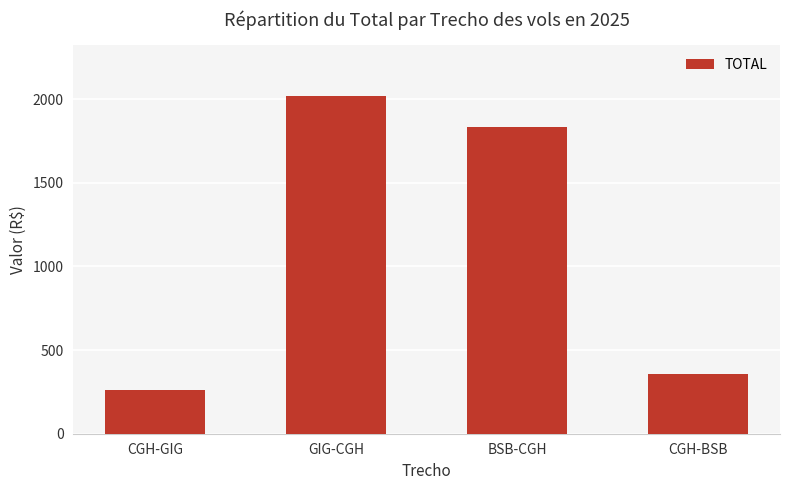

How many categories are shown in the chart?

4